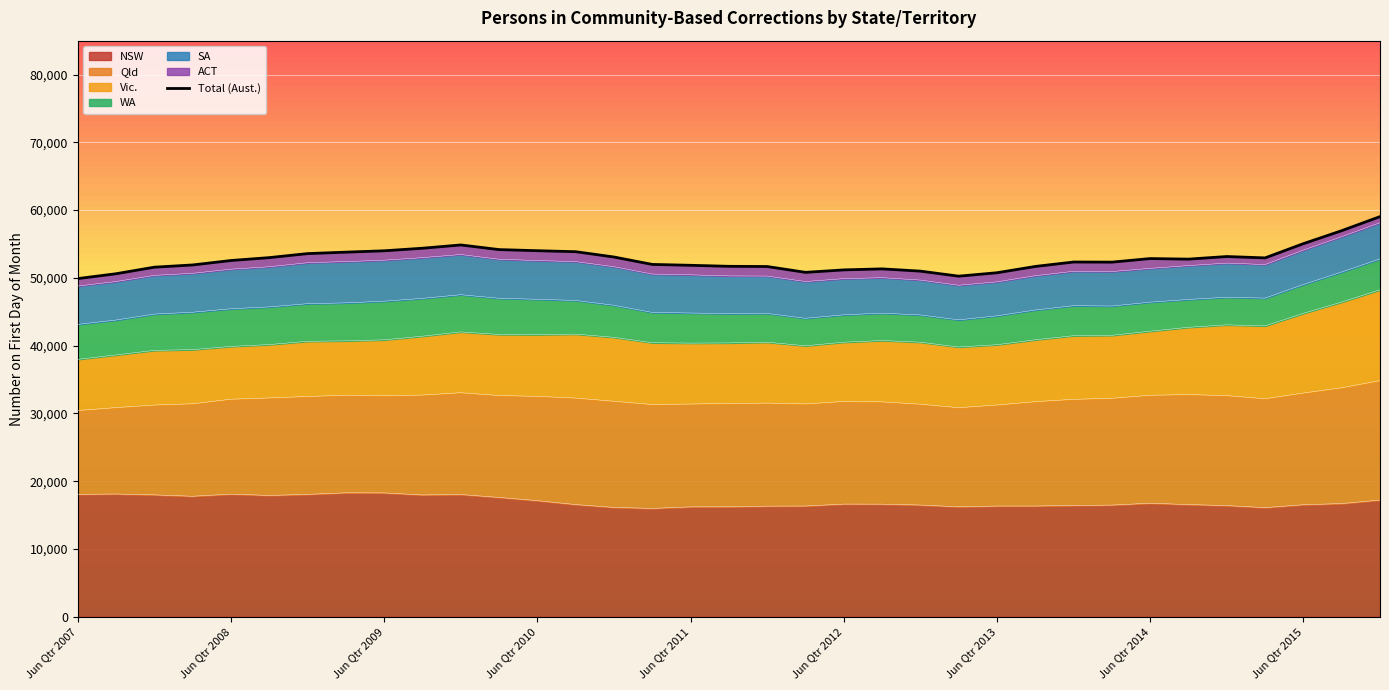

The value of NSW at Jun Qtr 2007 is 6166. True or false?

False